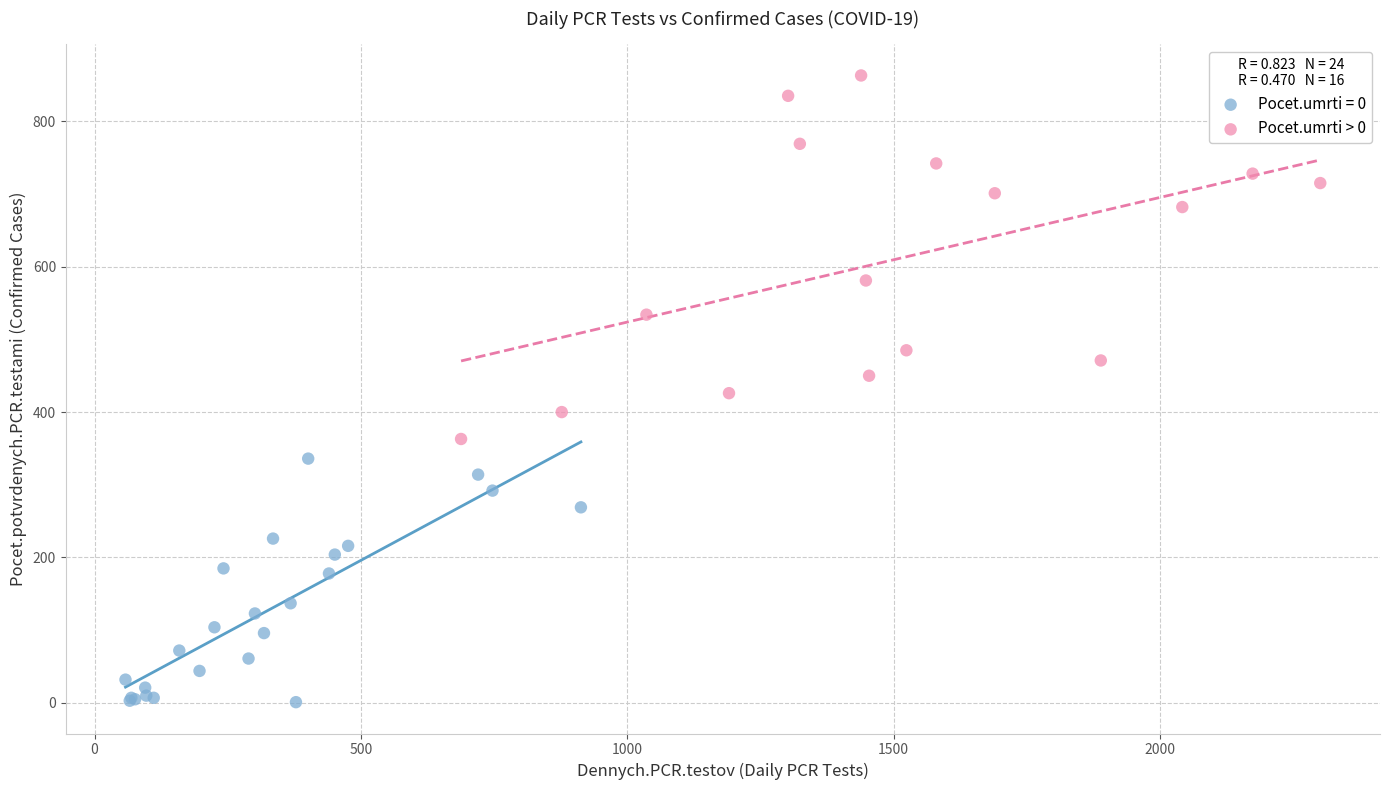

Which series contains the highest Y value?

Pocet.umrti > 0